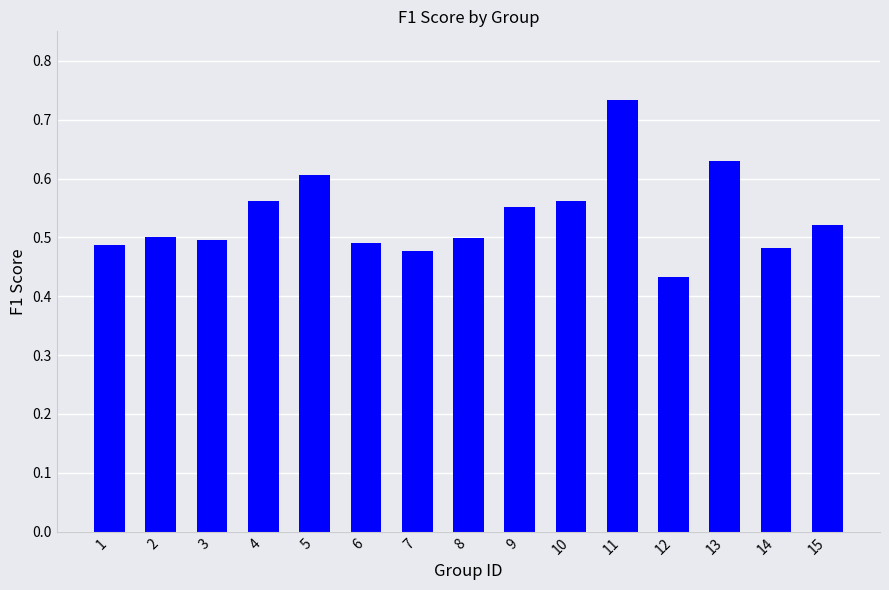

What is the sum of all values?

8.0